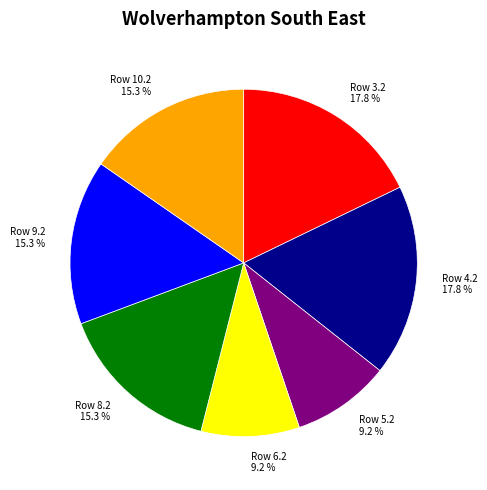

Which has a higher value, Row 4.2 or Row 10.2?

Row 4.2